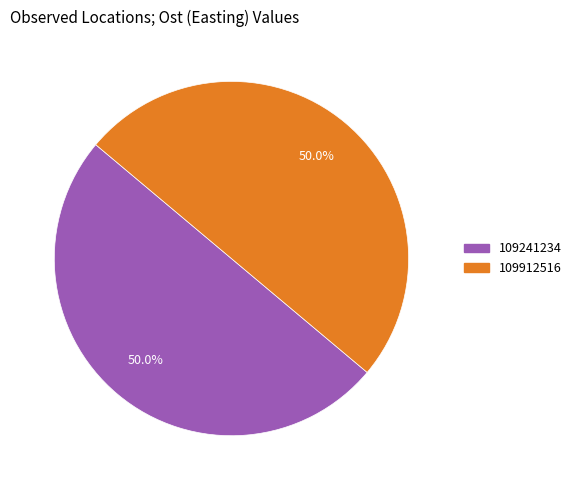

Approximately how many times larger is the value at 109912516 compared to 109241234?

1.0